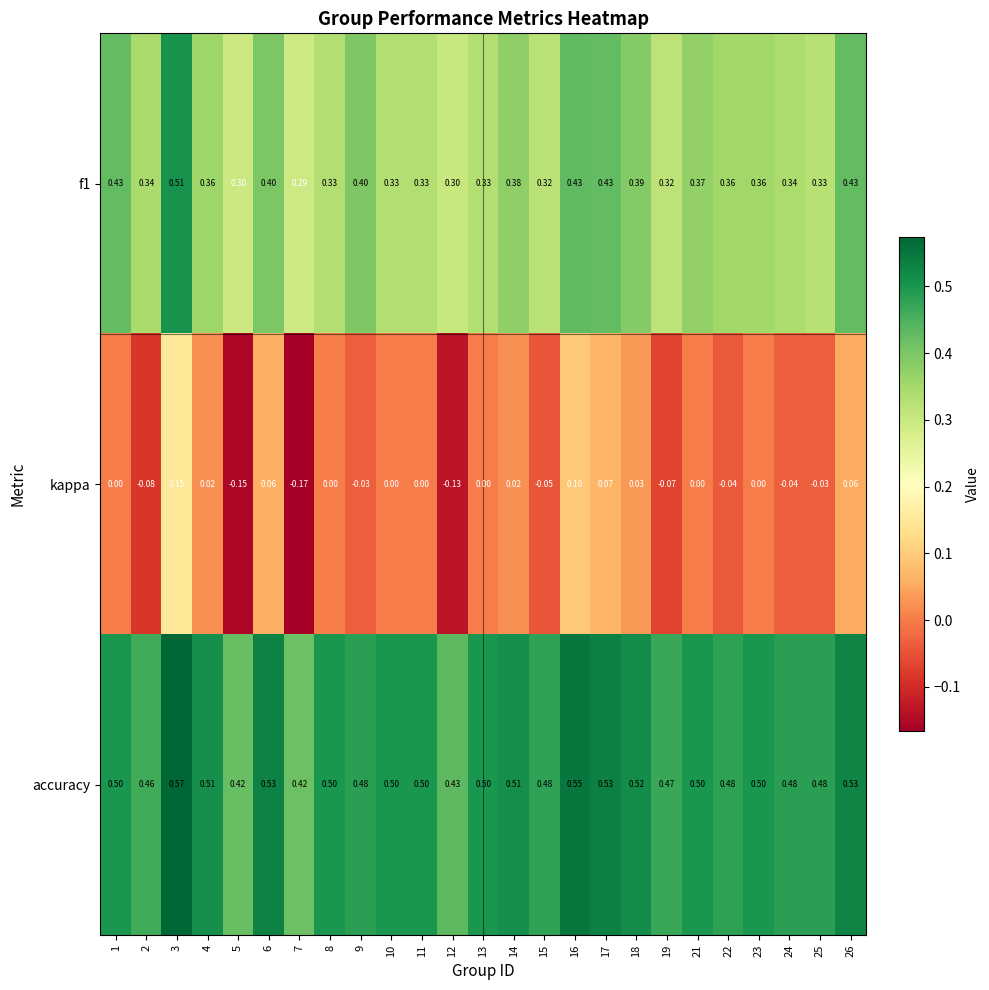

Between 6 and 9, which series saw the biggest shift?

kappa